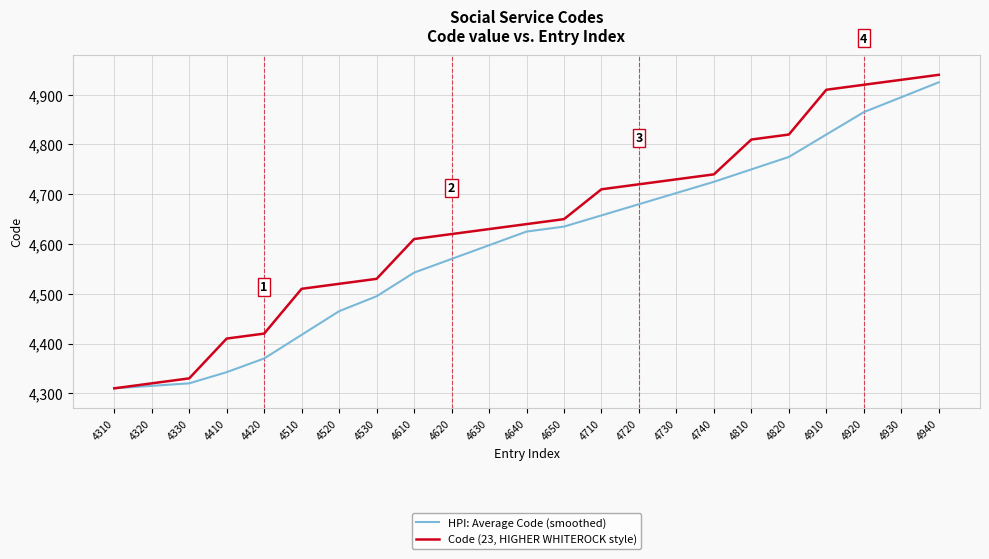

What is the total value across all series at 4320?

8635.0